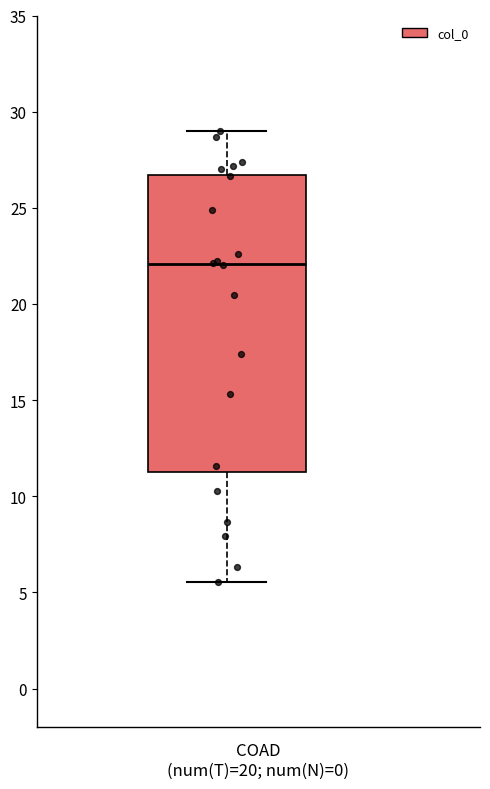

Read this box plot against the y-axis: the position of the median line, the range covered by the box, and the ends of both whiskers. The values are not printed on the chart, so give them approximately, as read against the axis.

median 22.0, box 11.5 to 26.5, whiskers 5.5 to 29.0